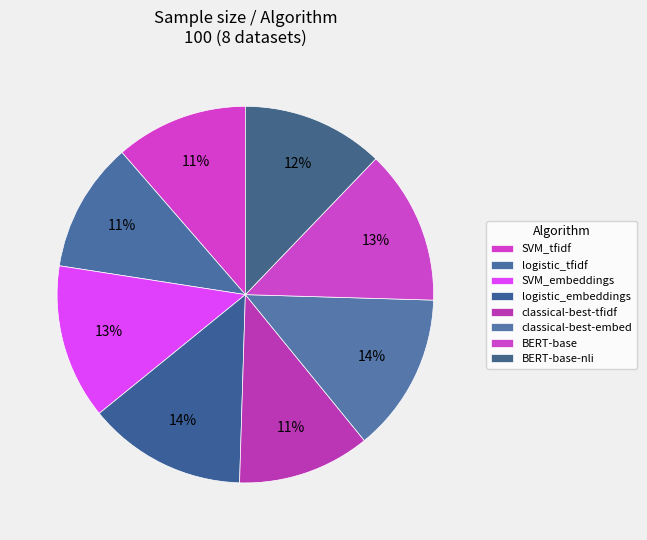

Is the sum of BERT-base-nli and classical-best-tfidf greater than half?

No